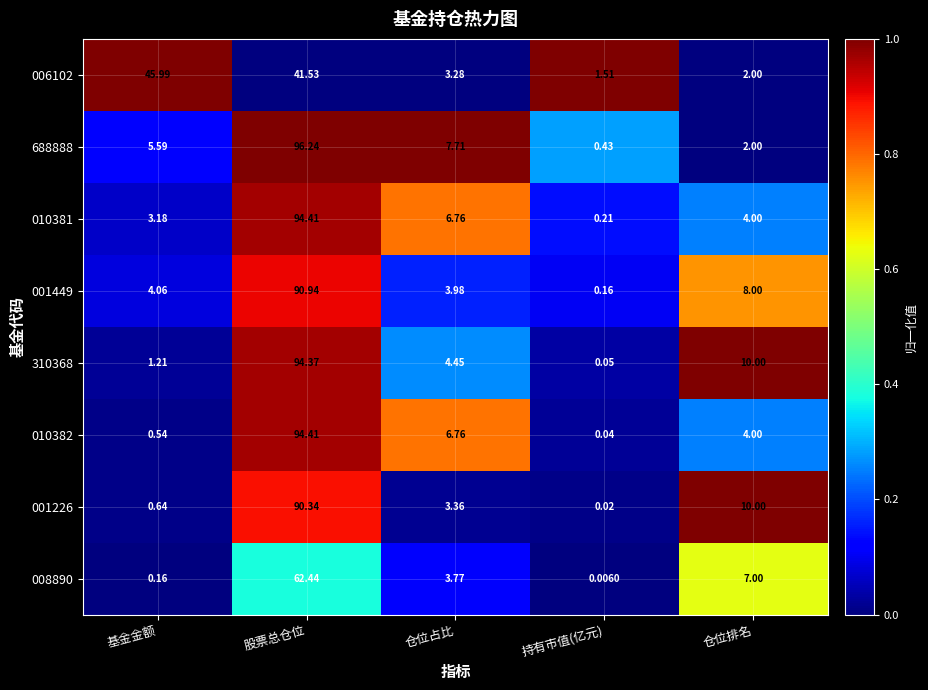

Where is 010382 nearest to the value 47?

仓位占比